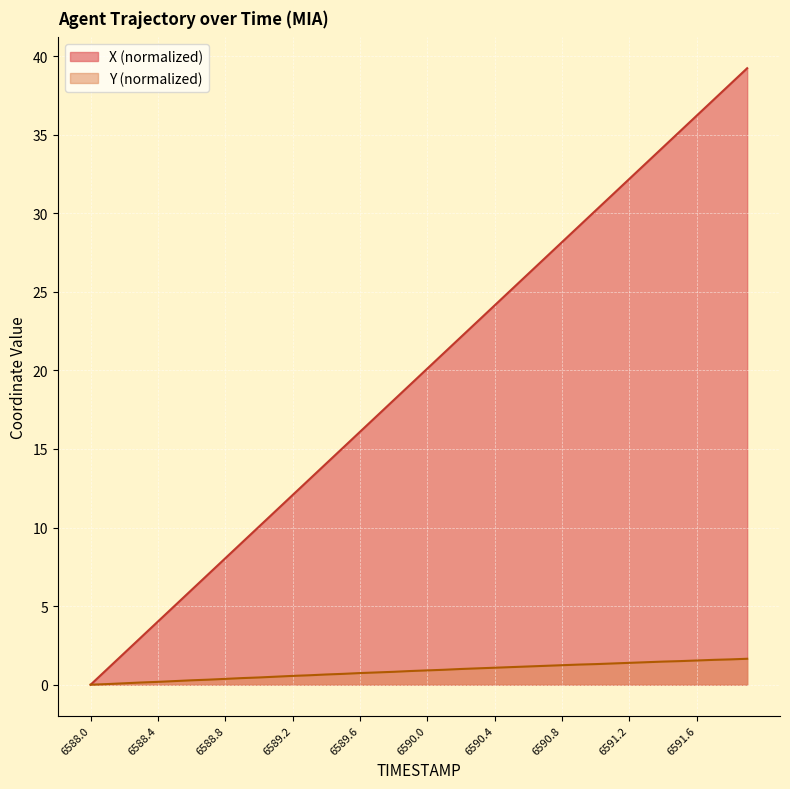

True or false: X and Y cross at least once.

False